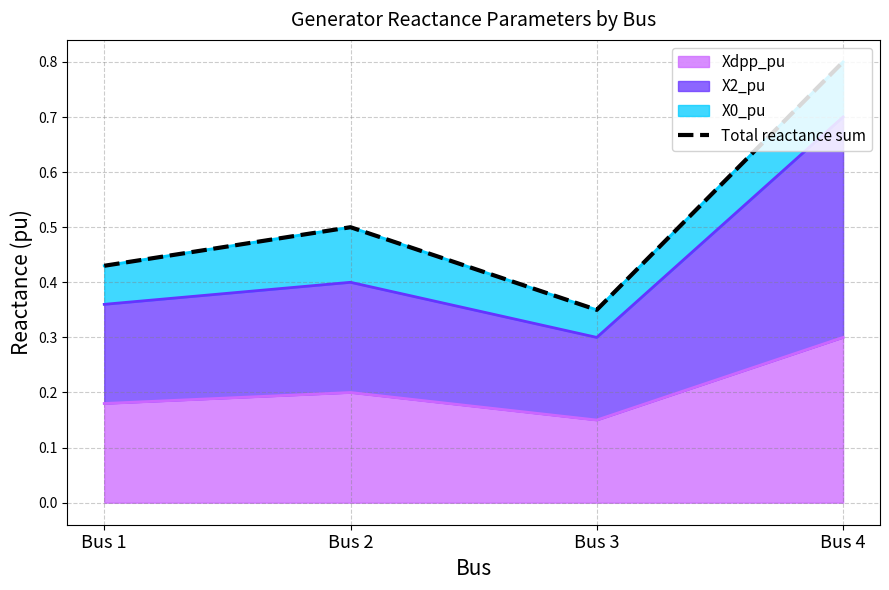

List the labels in order of value, largest first.

Bus 4, Bus 2, Bus 1, Bus 3